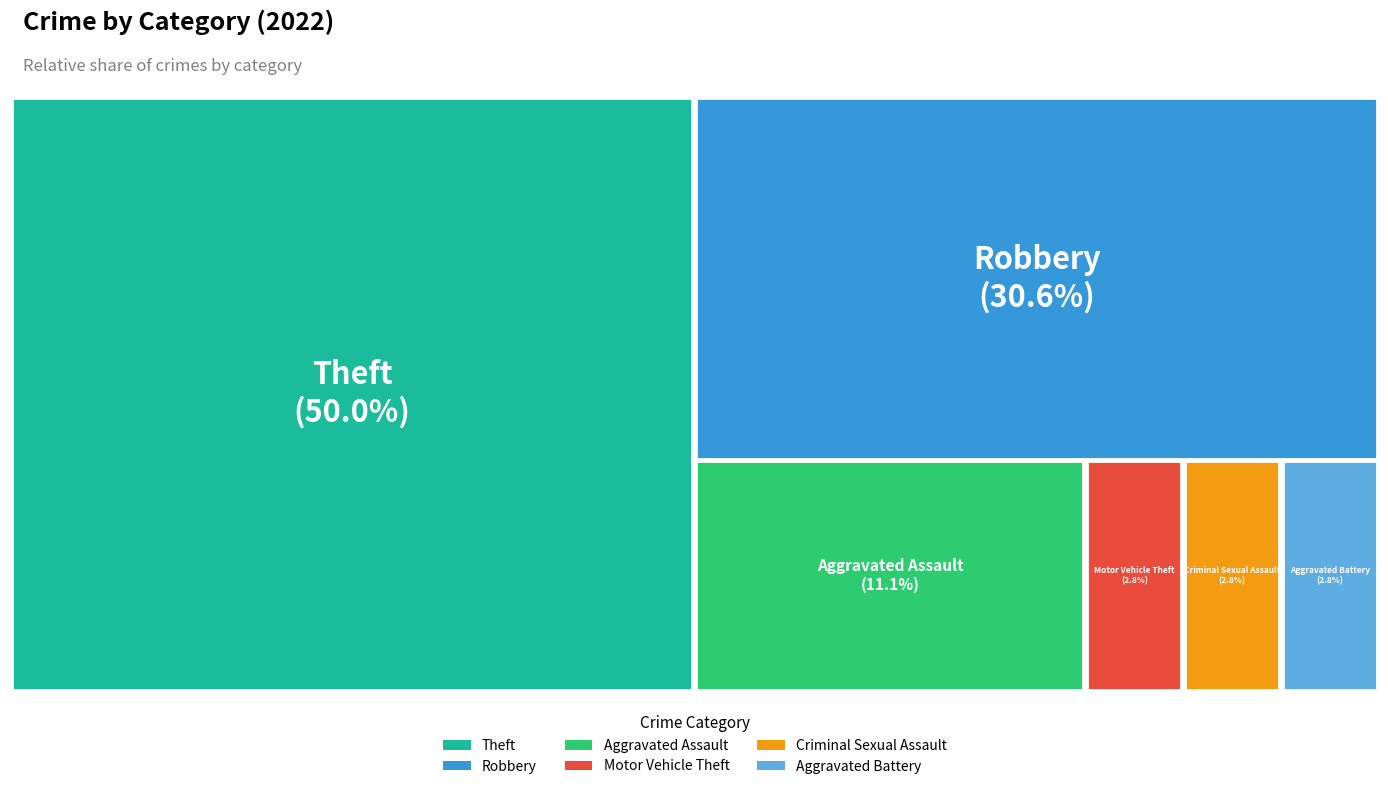

Is there a majority slice in this chart?

No